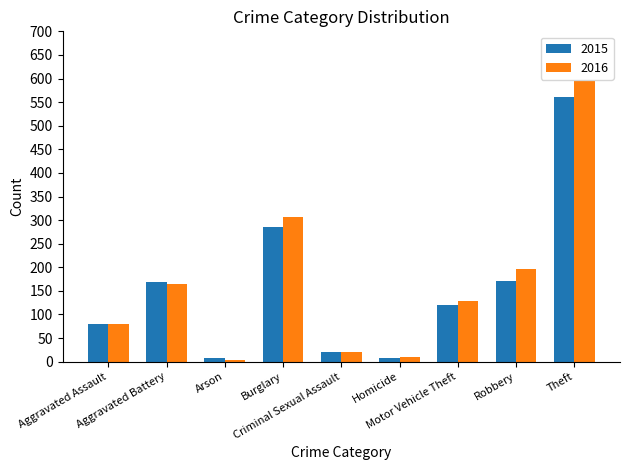

How many data points in 2015 are less than 121?

4